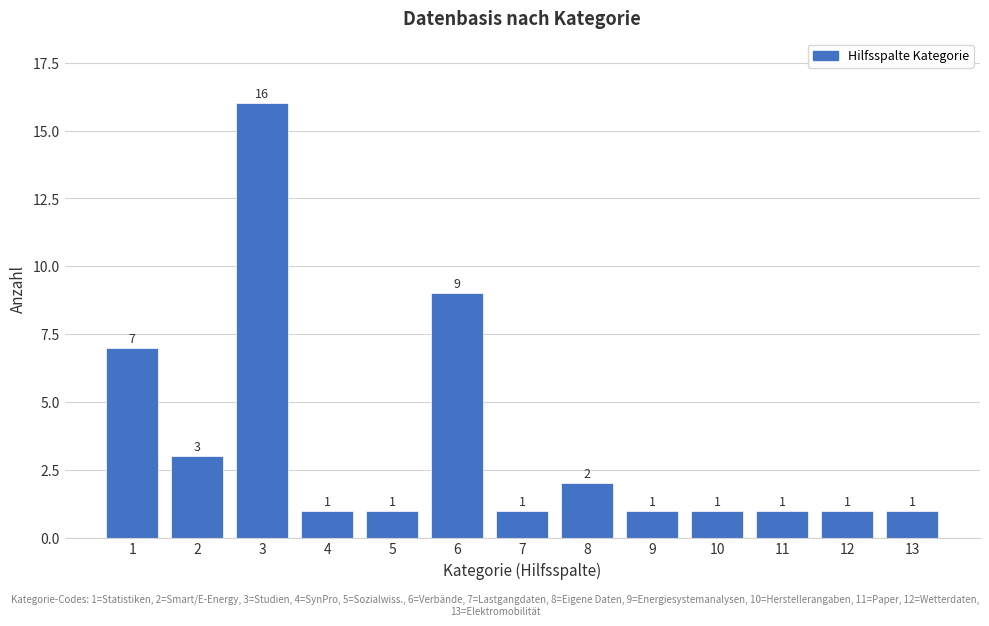

Reading left to right, extract all data points from this chart.

1=7	2=3	3=16	4=1	5=1	6=9	7=1	8=2	9=1	10=1	11=1	12=1	13=1